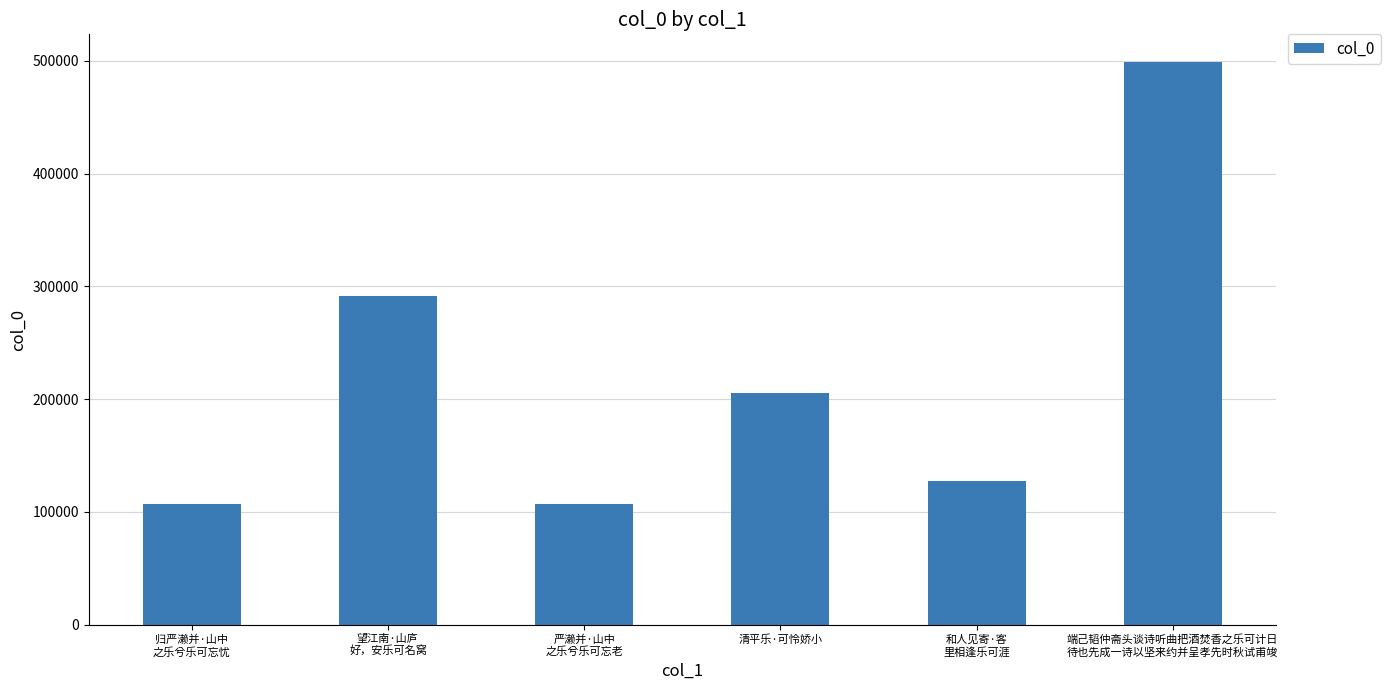

What is the average value?

223043